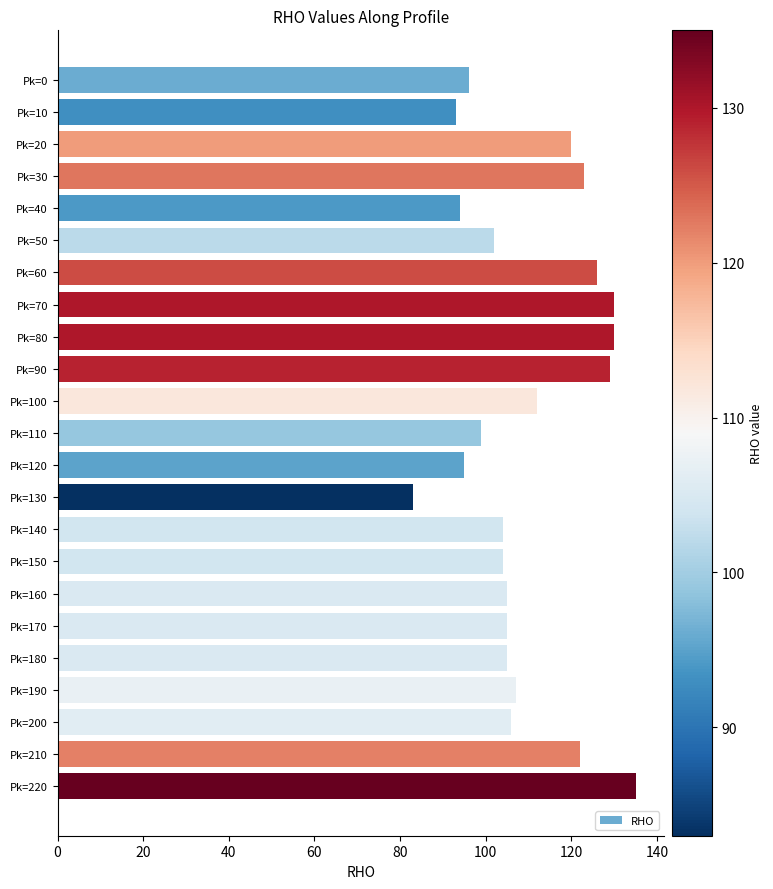

What is the difference between the maximum and second lowest values?

42